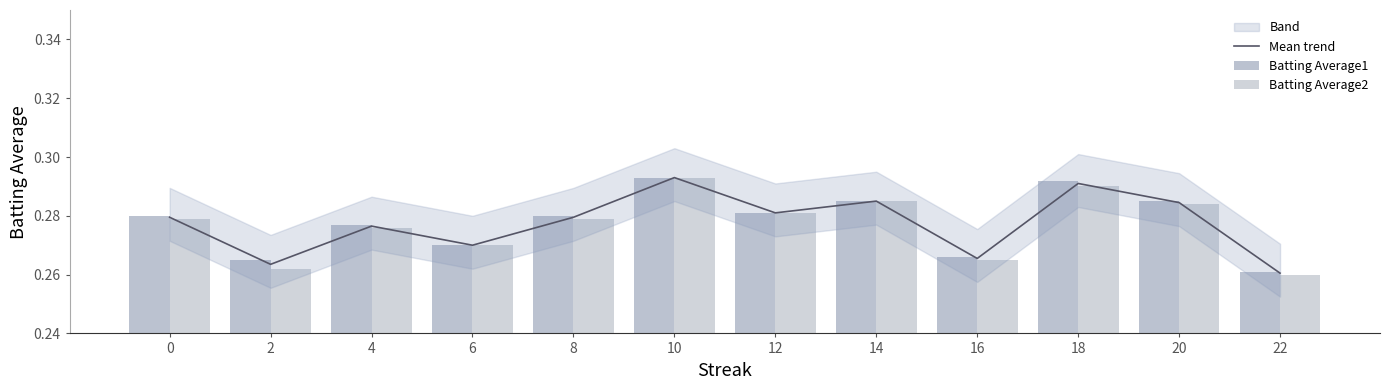

Which series changed the most between 0 and 22?

Mean trend